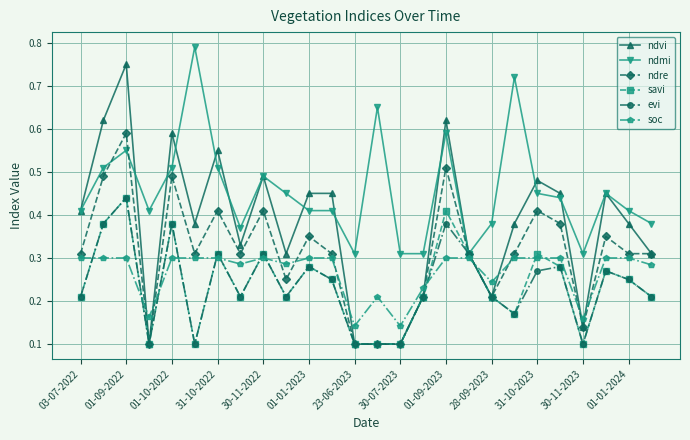

True or false: savi has more than 2 points higher than both neighbors.

True